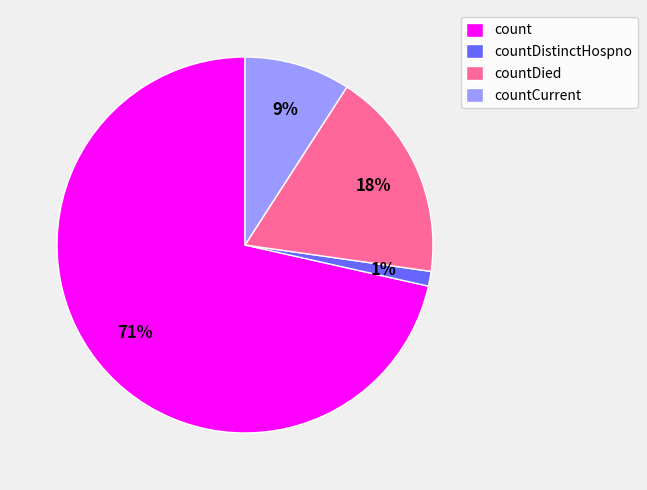

Which category accounts for the majority?

count